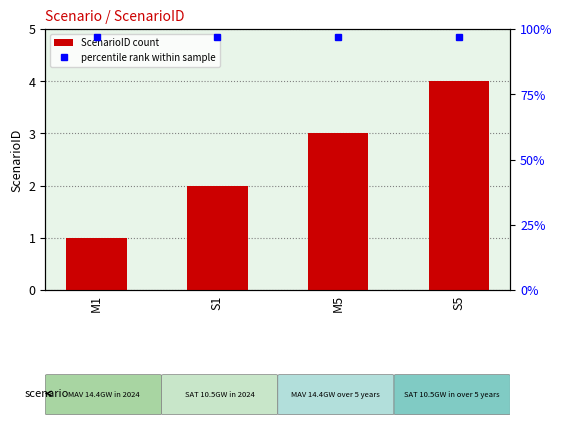

What is the average value?

2